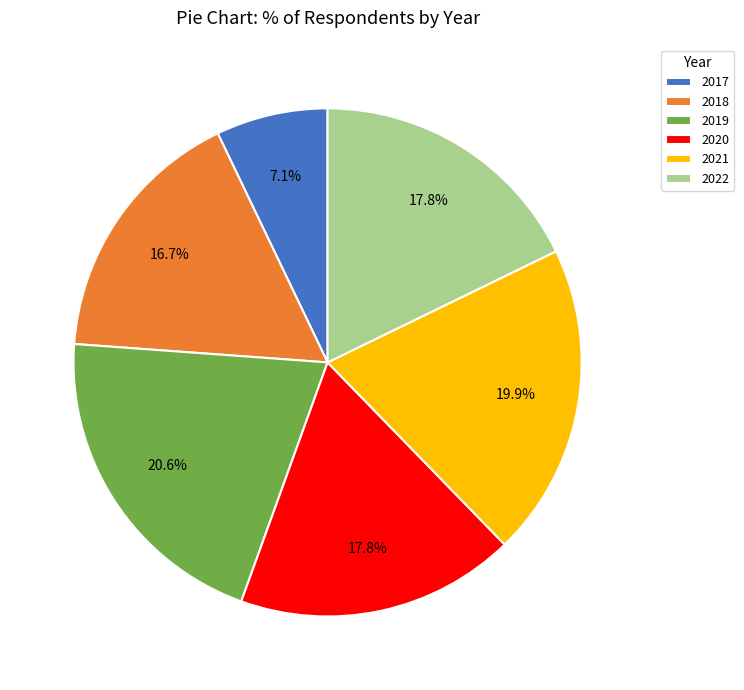

How many segments does this pie chart have?

6